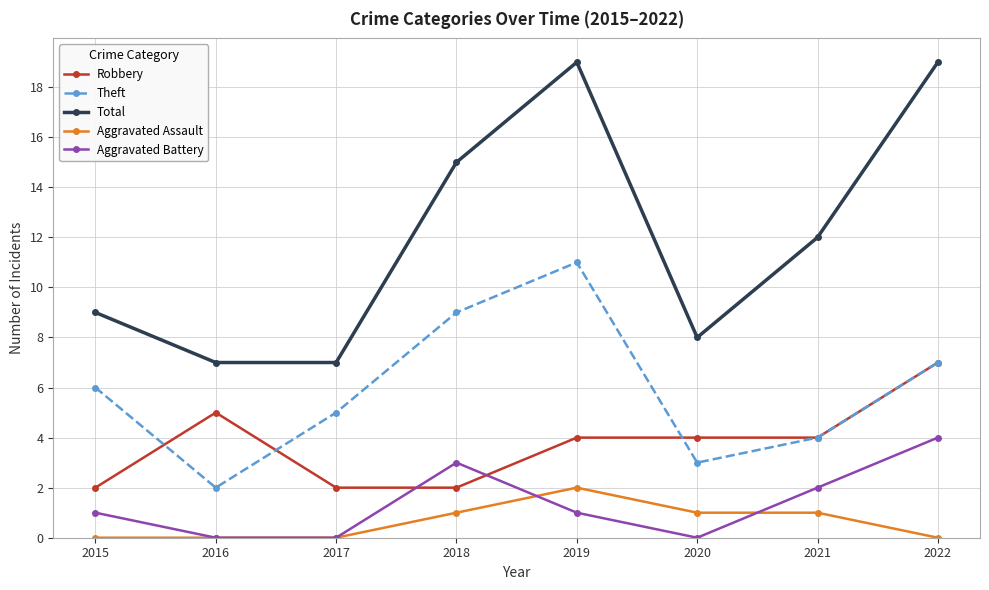

Is the value of Theft at 2020 greater than the value of Robbery at 2021?

No